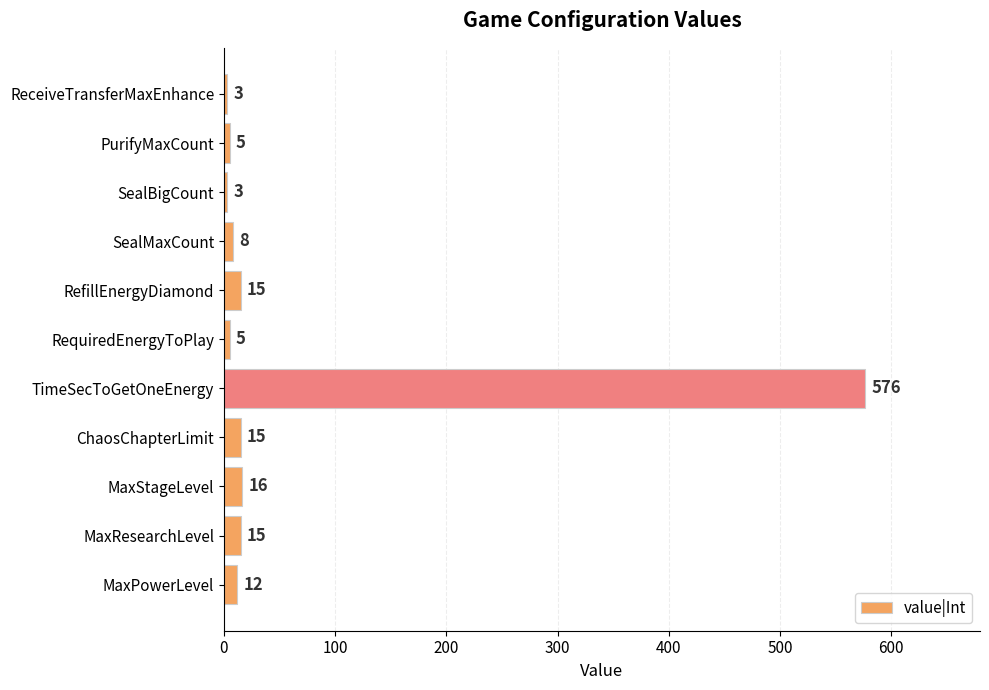

How many bars are there in total?

11